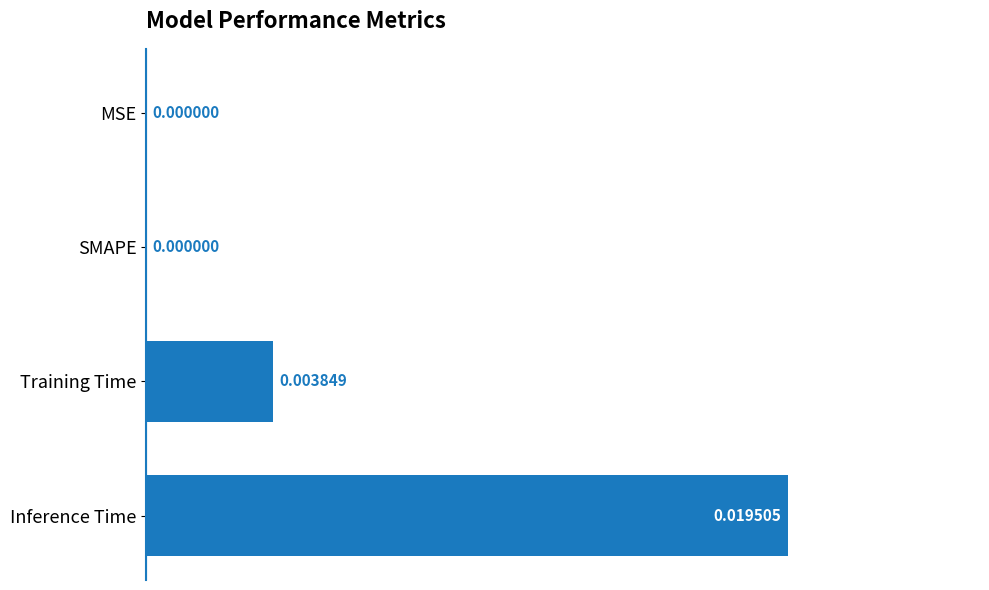

At which category does the chart reach its peak across all series?

Inference Time